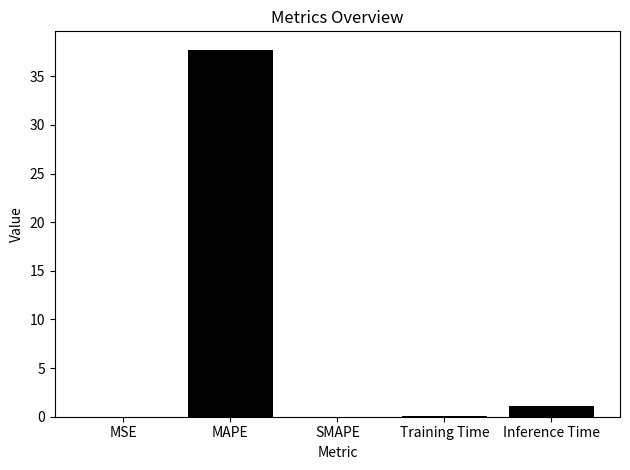

Are the bars horizontal?

No